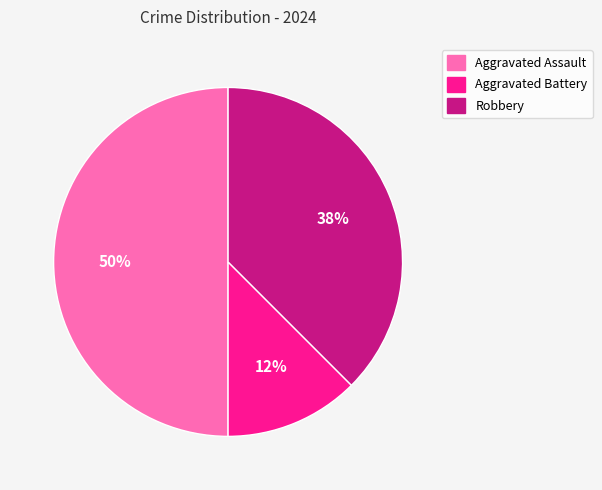

To the nearest percent, what is the combined percentage of Aggravated Battery and Robbery?

50%